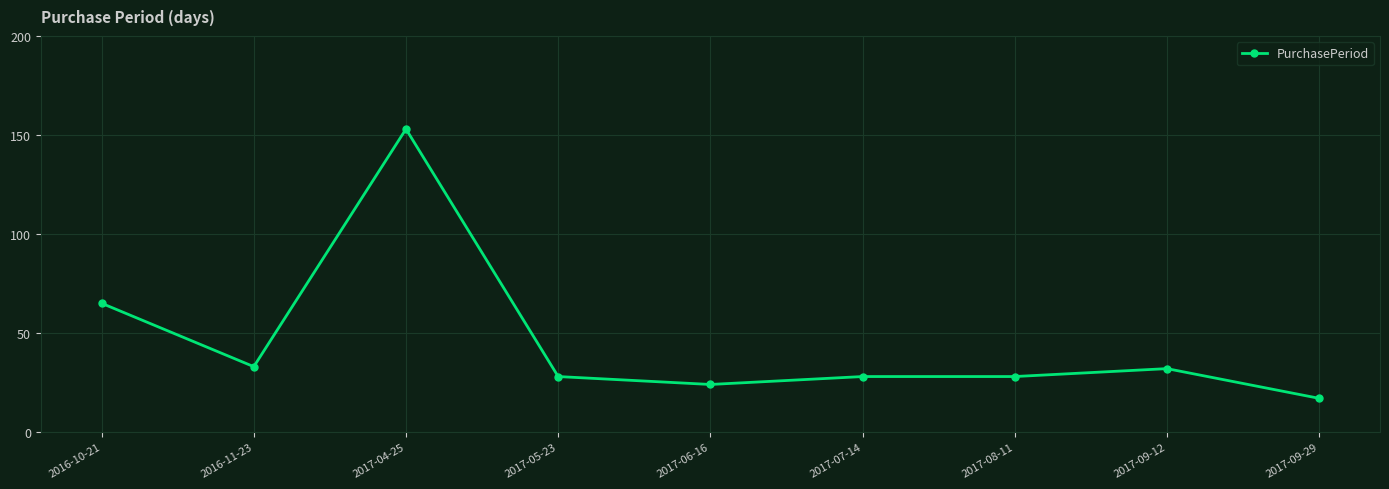

True or false: the data shows 6 at 2017-08-11.

False